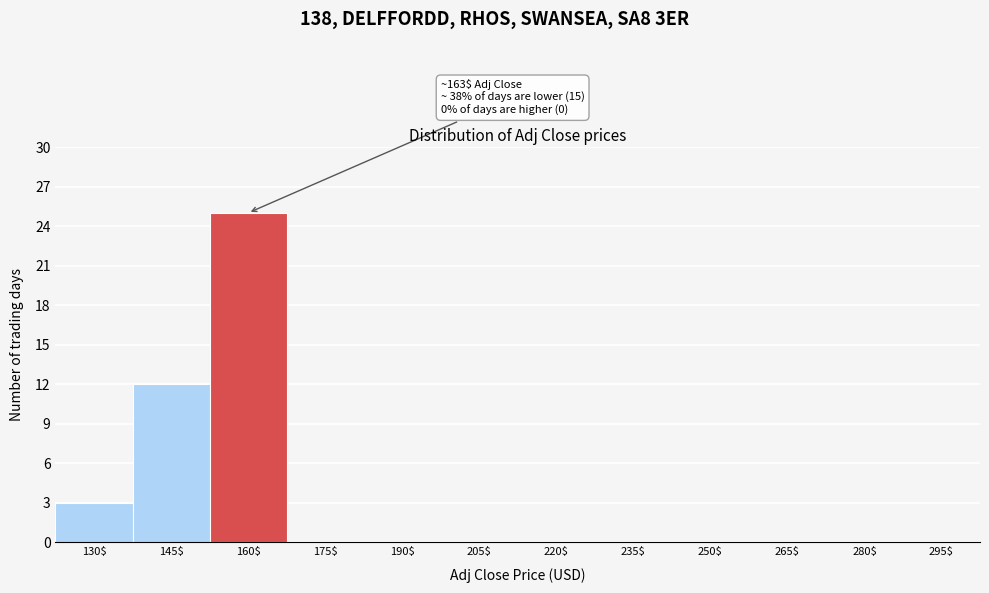

What is the approximate value at 130$?

3